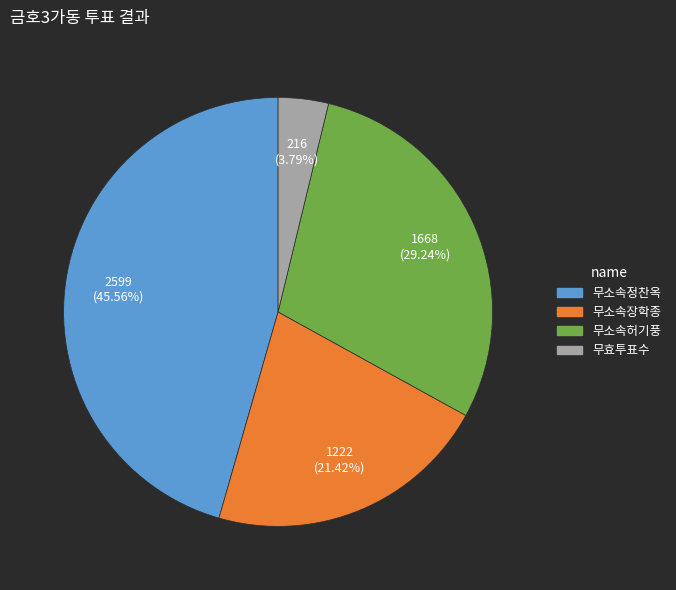

Approximately how many times larger is the value at 무소속장학종 compared to 무소속정찬옥?

0.5